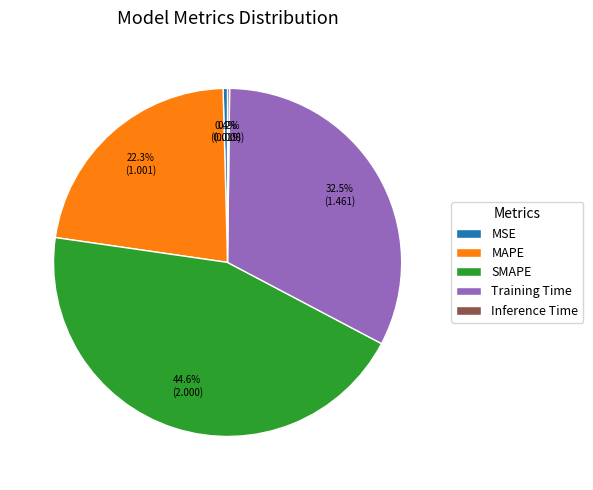

What percentage do Training Time and MAPE together represent?

54.8%